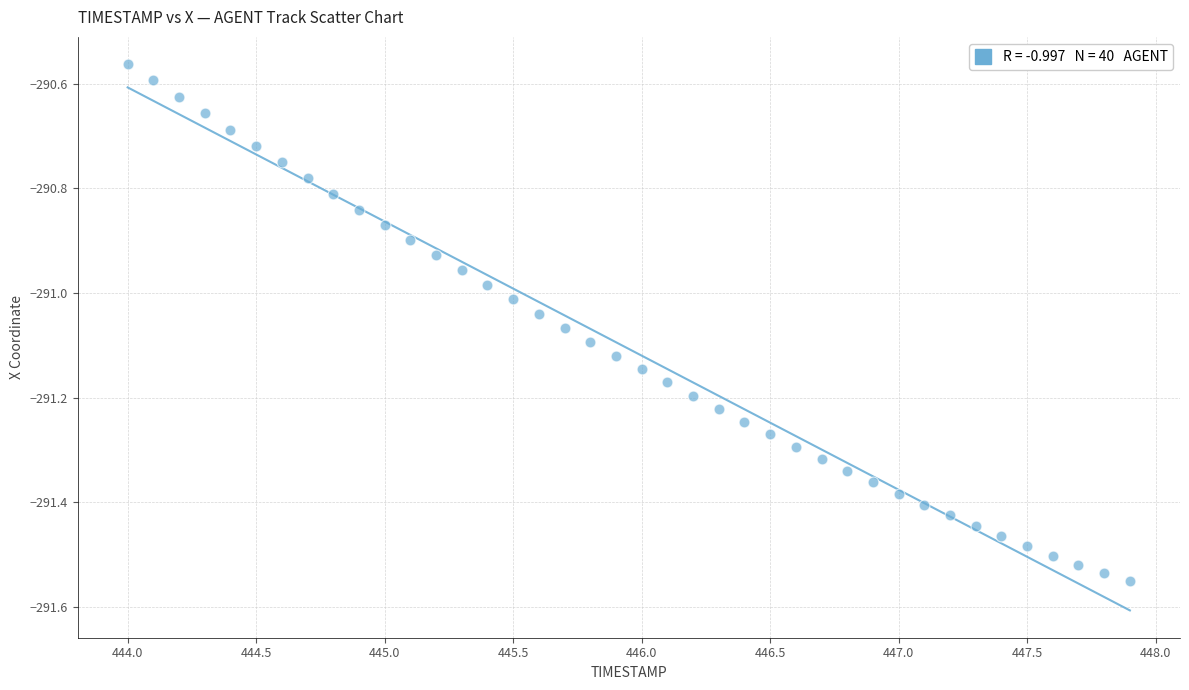

What is the range of Y values (max minus min)?

1.0